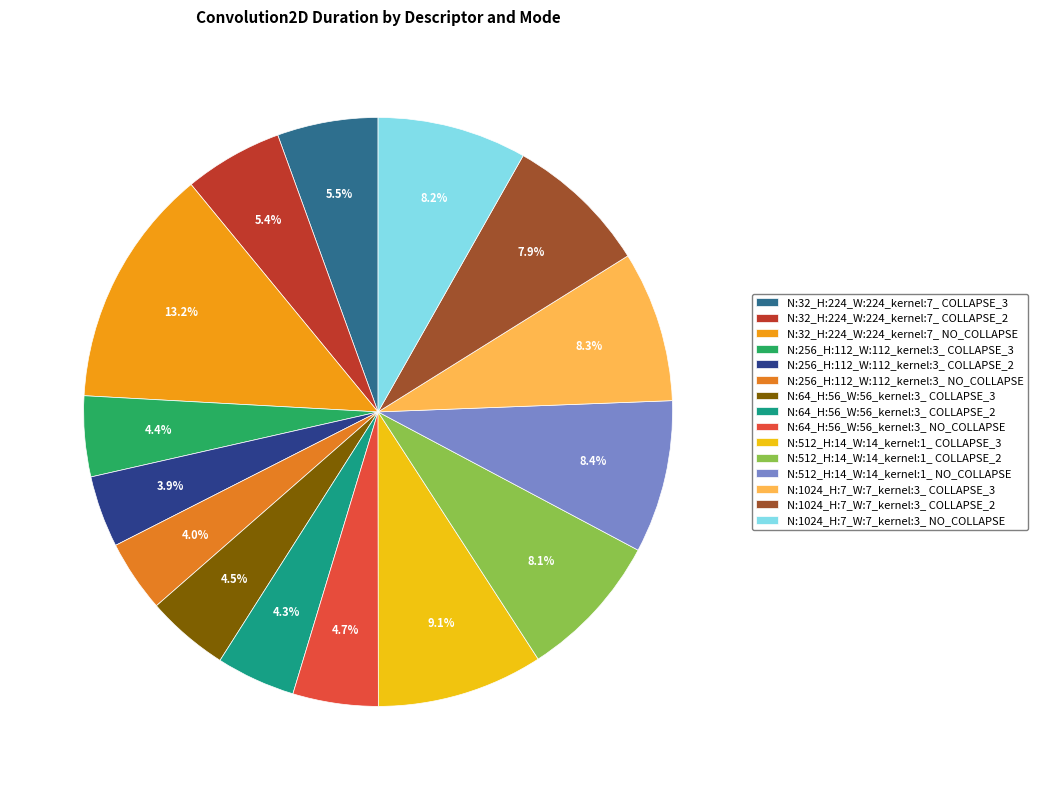

Is the sum of N:32_H:224_W:224_kernel:7_ COLLAPSE_2 and N:512_H:14_W:14_kernel:1_ COLLAPSE_3 greater than half?

No